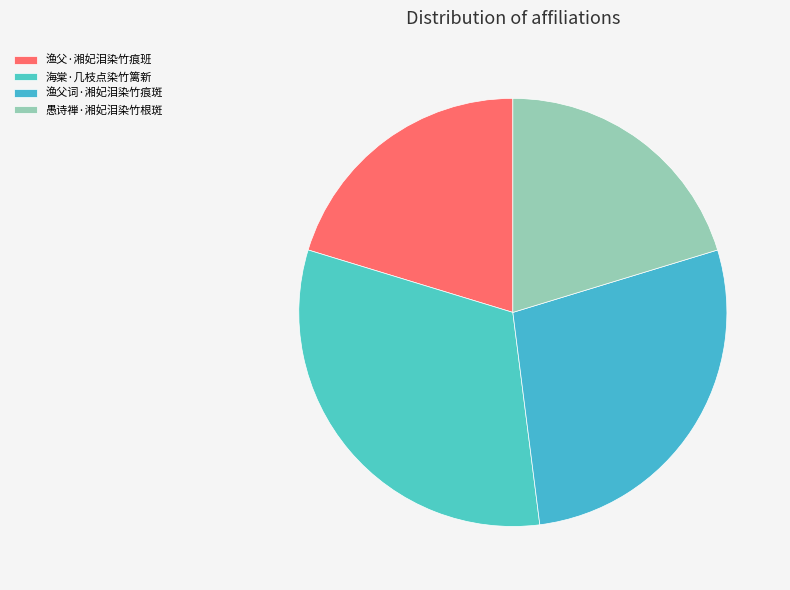

Is there a majority slice in this chart?

No